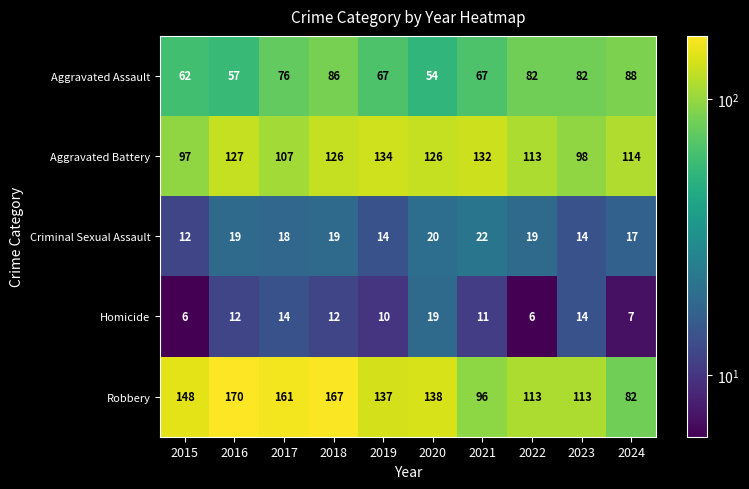

Which series has the largest range (max minus min)?

Robbery